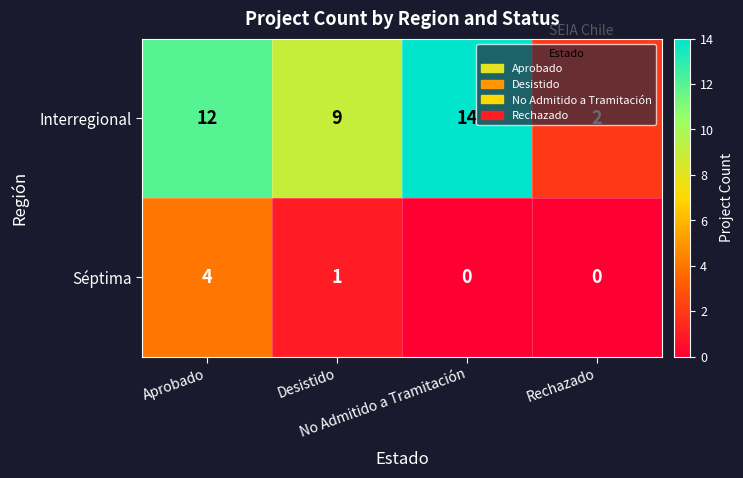

What is the highest value of the Séptima series?

4